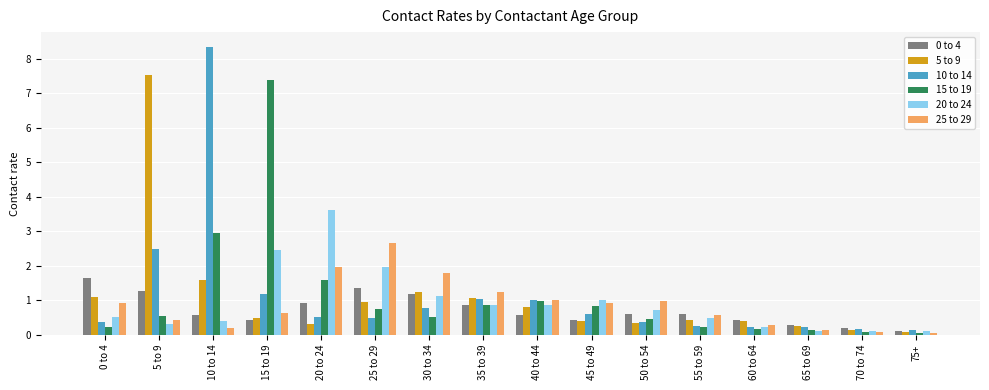

Which series changed the most between 10 to 14 and 40 to 44?

10 to 14